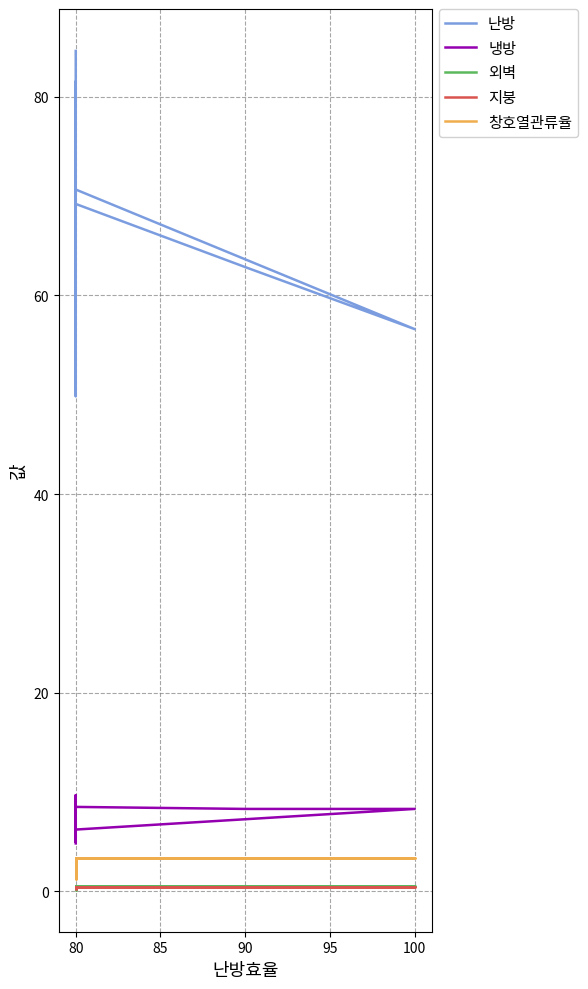

True or false: 창호열관류율 and 외벽 cross at least once.

False